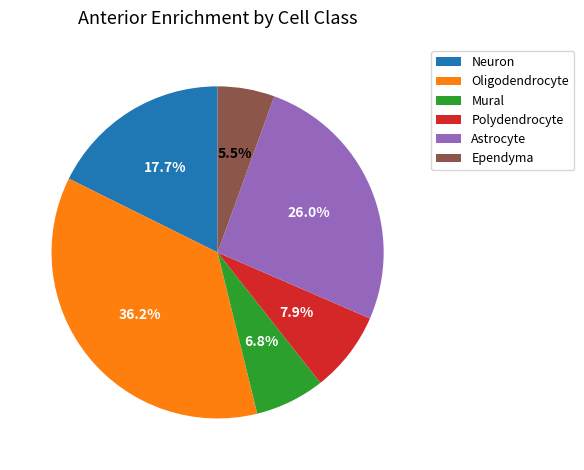

What is the ratio of the value at Neuron to the value at Polydendrocyte?

2.2